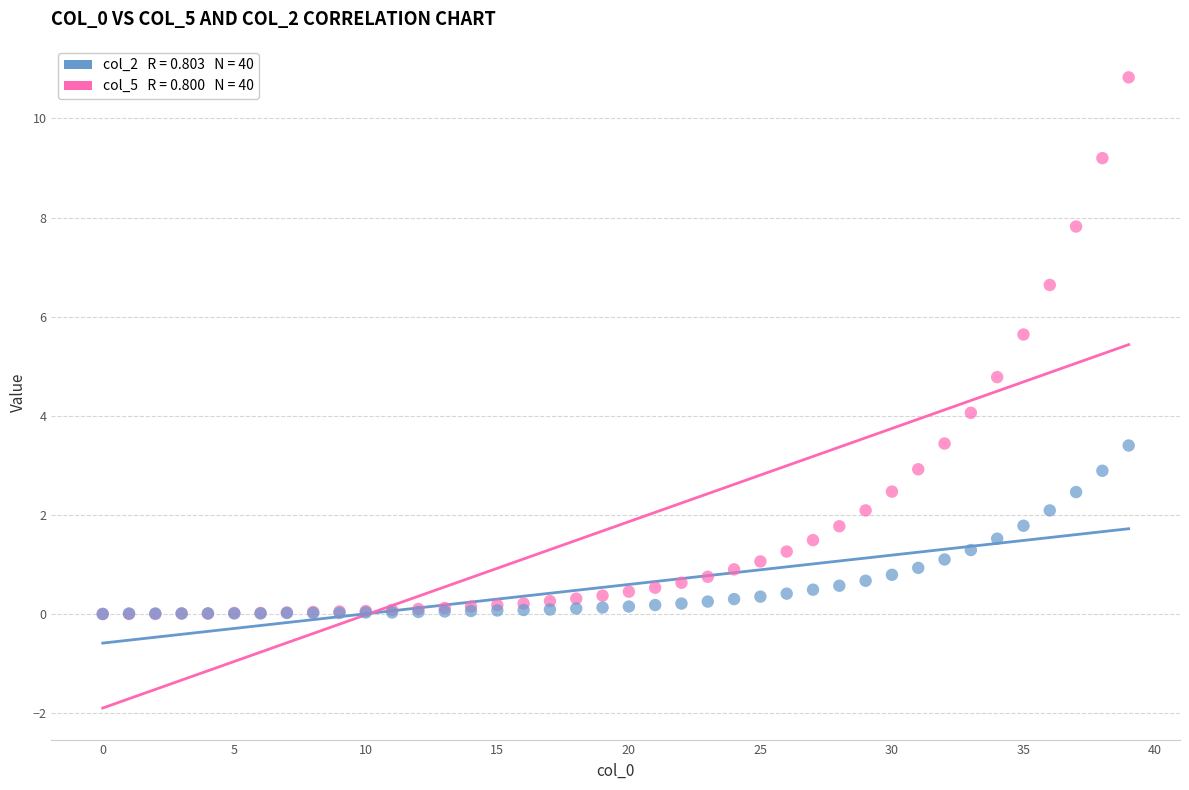

Across all series, what Y value is closest to 5?

4.8